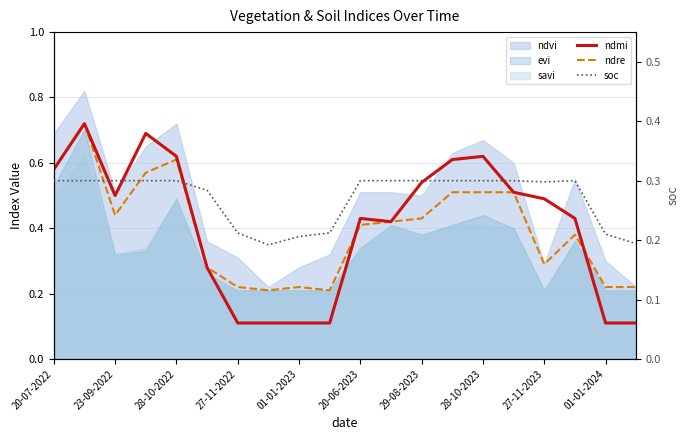

What is the value of the soc point at the 20th from the left?

0.2